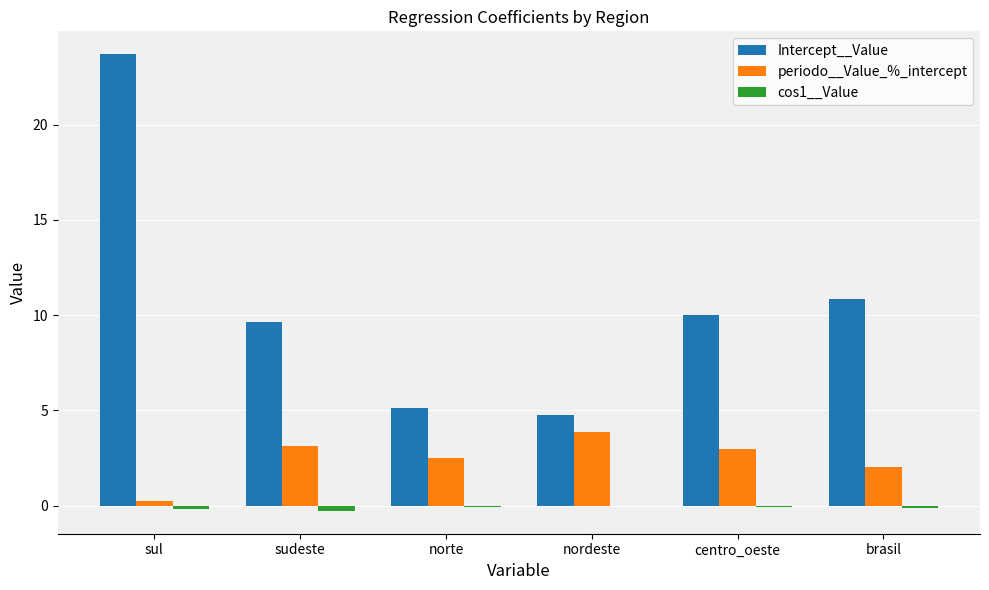

What is the sum of all periodo__Value_%_intercept values?

14.7